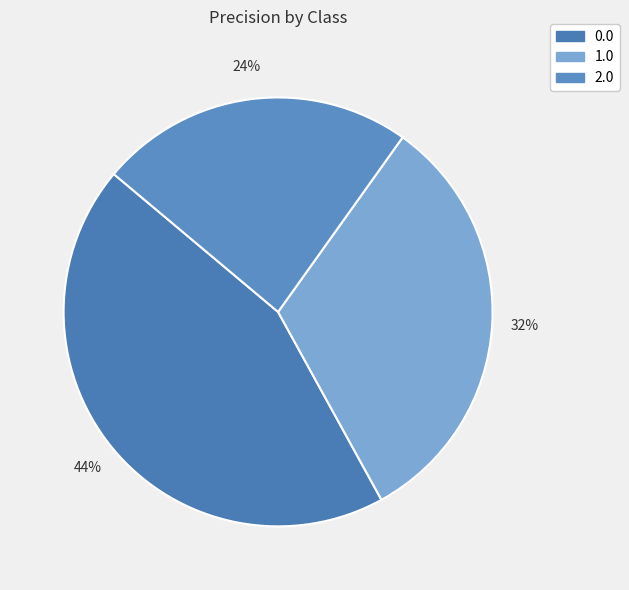

Is it true that 2.0 is 11% of the pie?

False